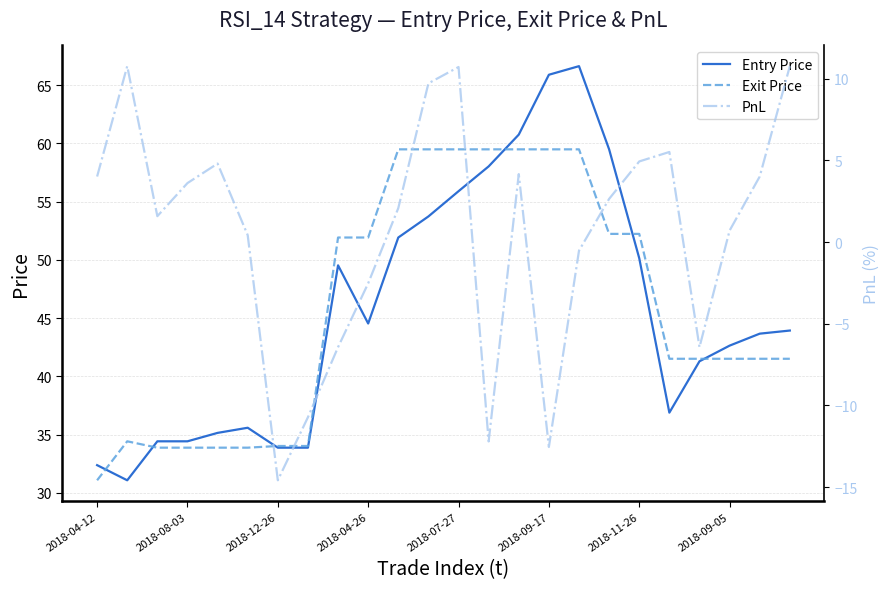

What is the highest value of the Entry Price series?

66.6